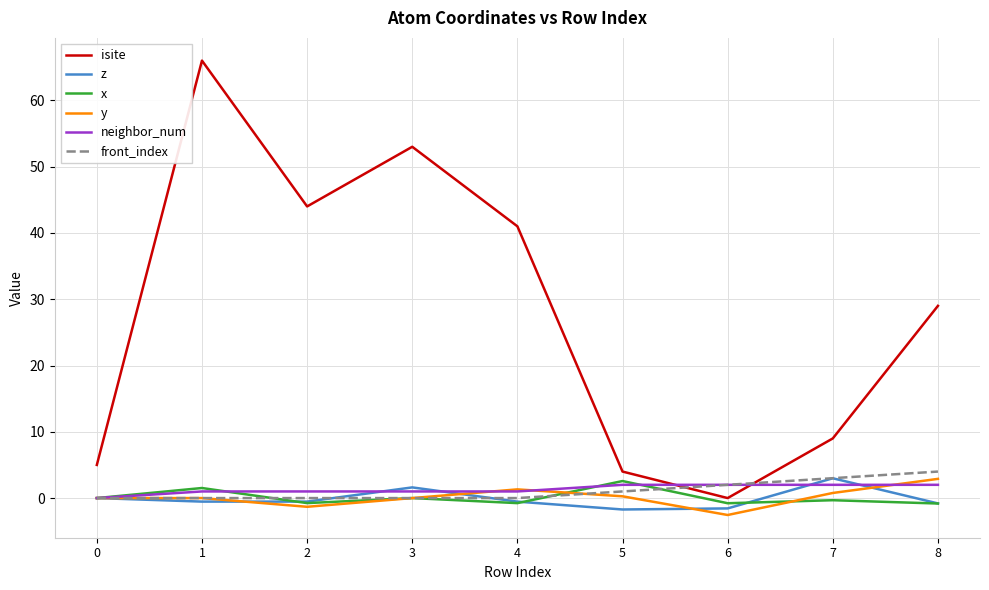

How many interior local valleys does the z series have?

2